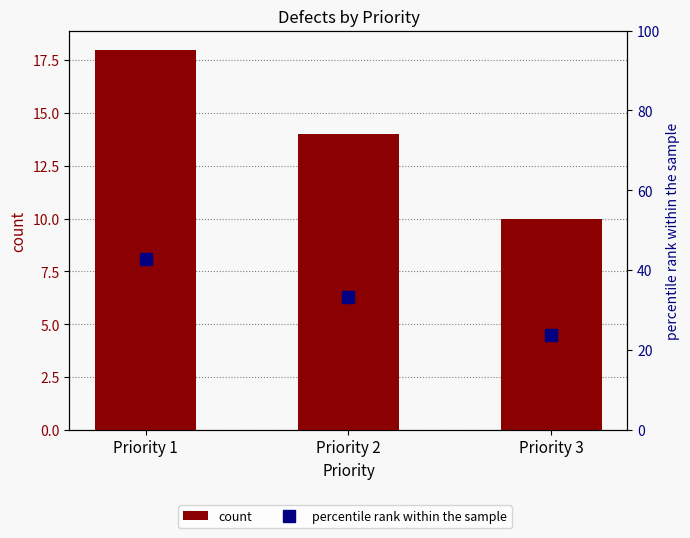

Reading left to right, list all the values displayed in this chart.

count: 18.0	14.0	10.0
percentile rank within the sample: 42.9	33.3	23.8